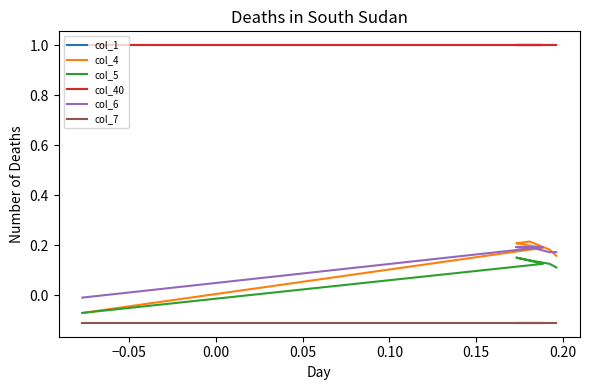

How many data points in col_5 are less than 0?

1